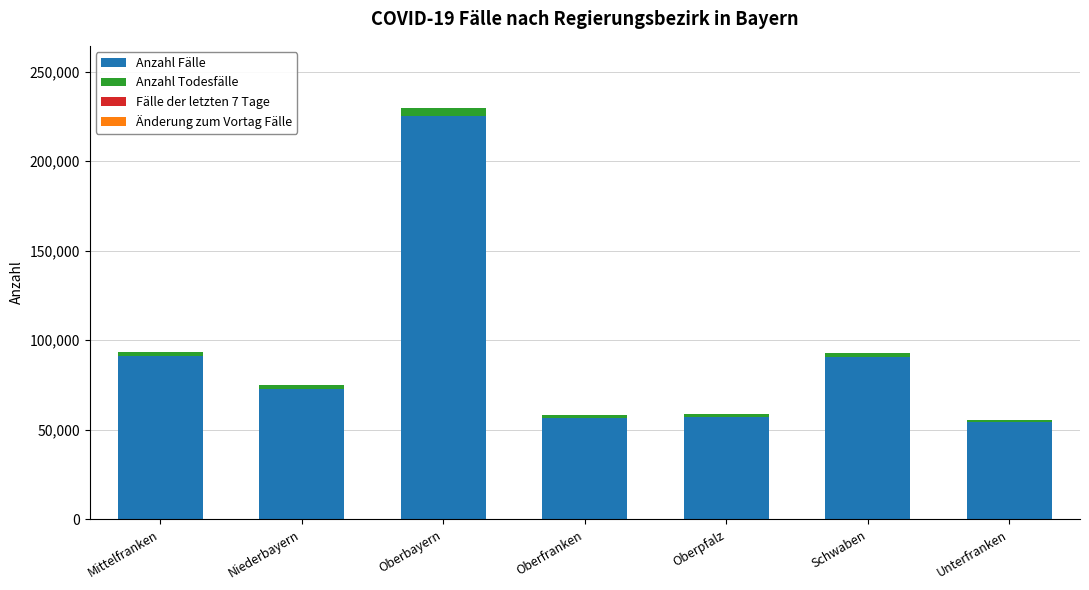

Are the bars grouped side by side (vs. stacked)?

No